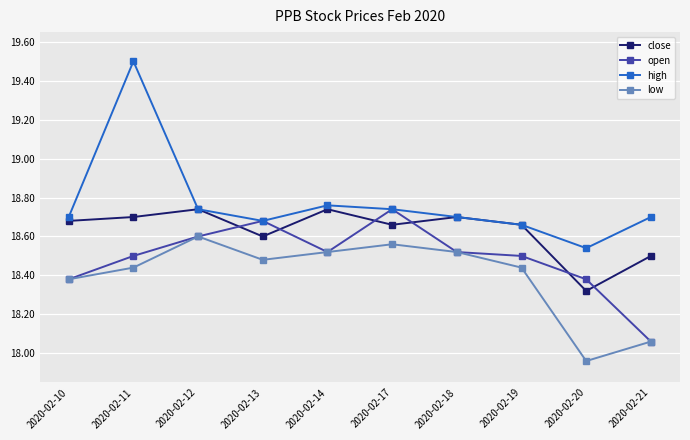

At which category does low reach its first local valley?

2020-02-13